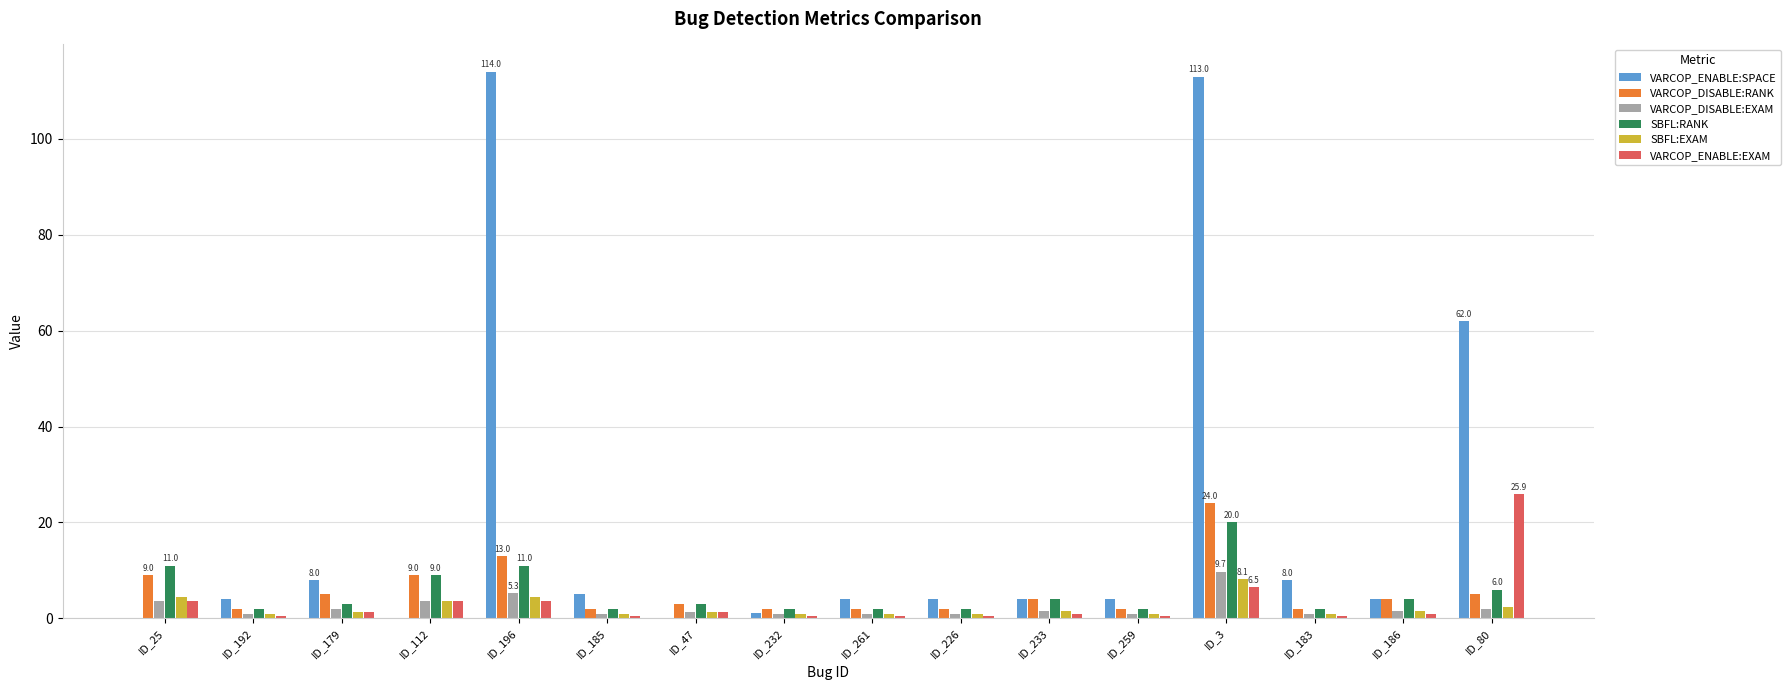

Which series changed the most between ID_185 and ID_80?

VARCOP_ENABLE:SPACE